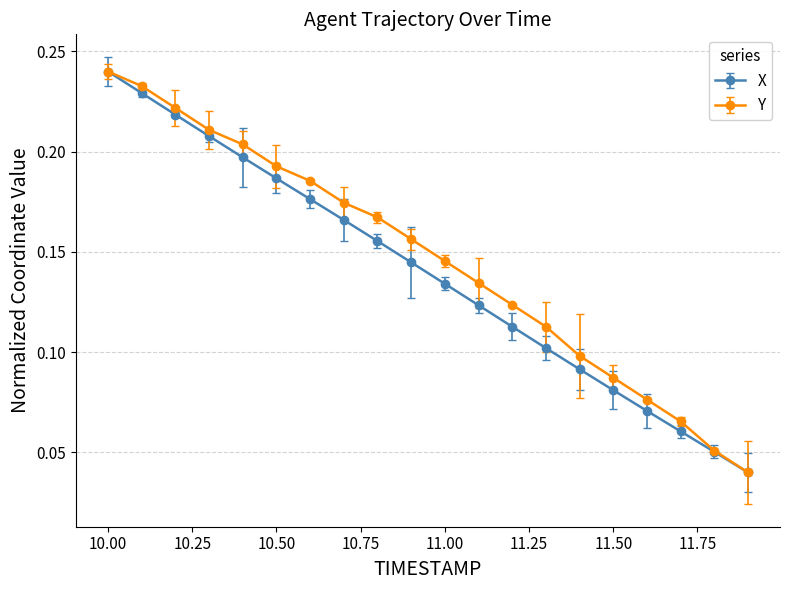

Count the X values in the range 0 to 1.

20